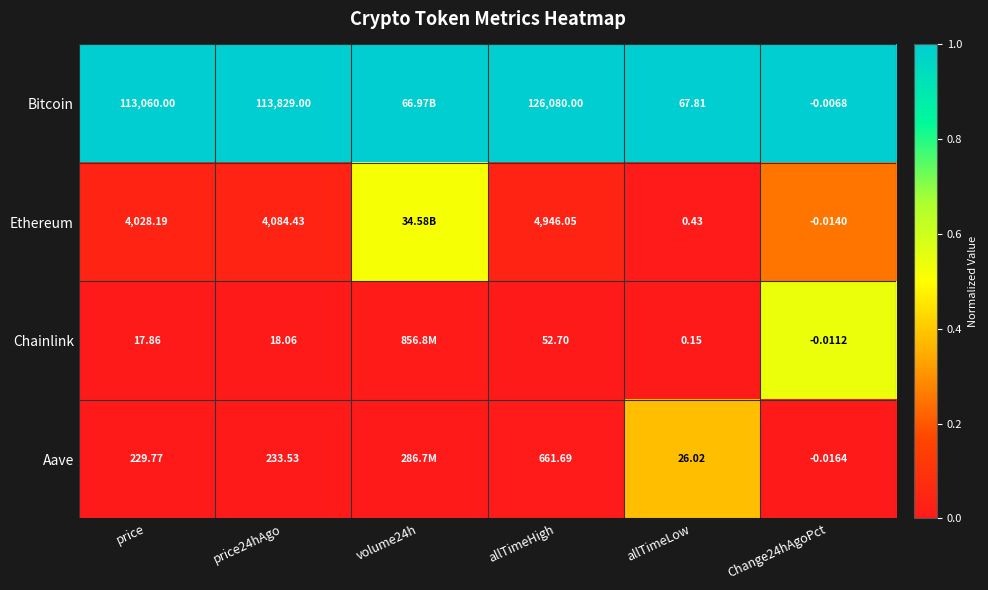

The Chainlink series shows 0.3 at price. True or false?

False